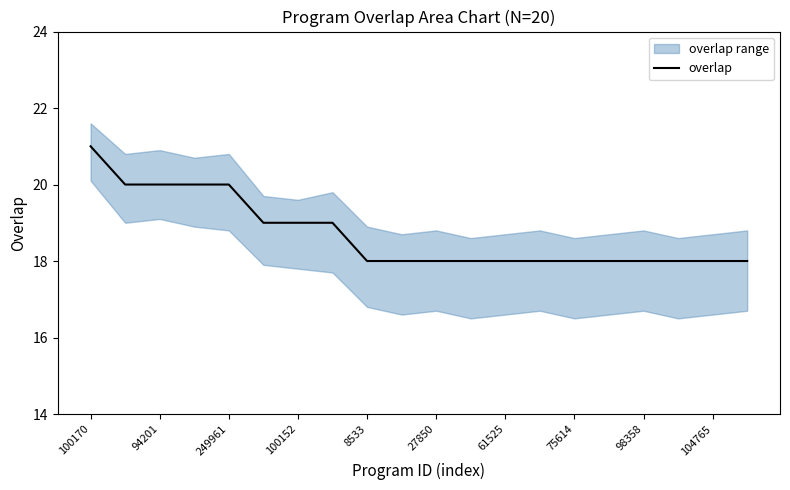

What is the minimum value for overlap?

18